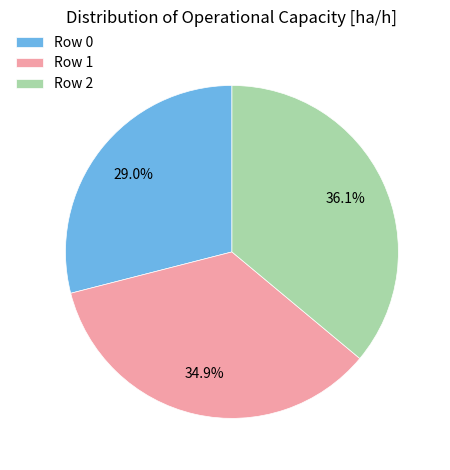

Does Row 2 represent more than half of the total?

No